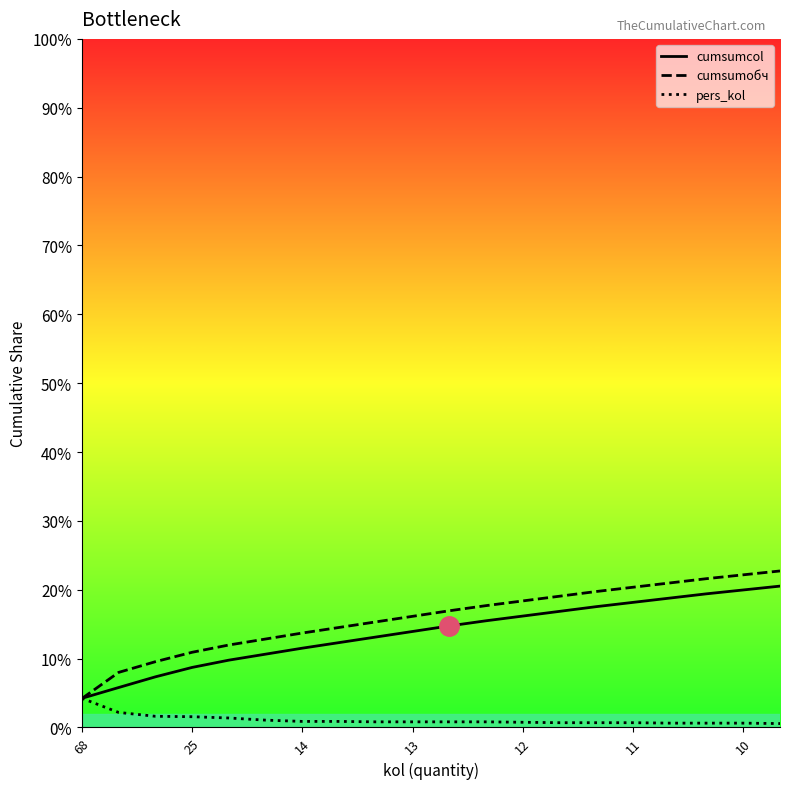

At 68, list the series in order from smallest to largest.

cumsumобч, cumsumcol, pers_kol